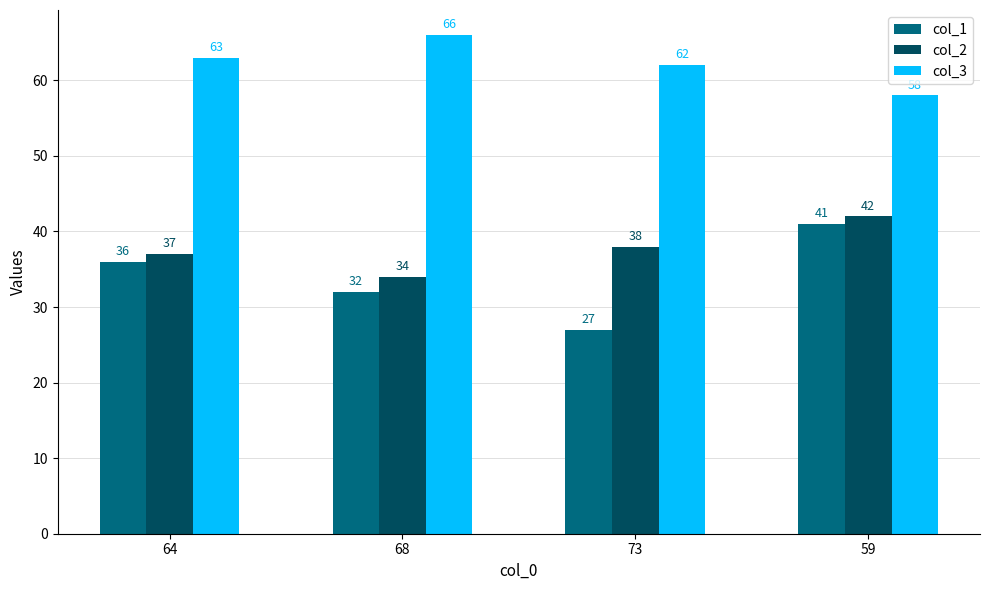

At which category is the sum across all series the highest?

59